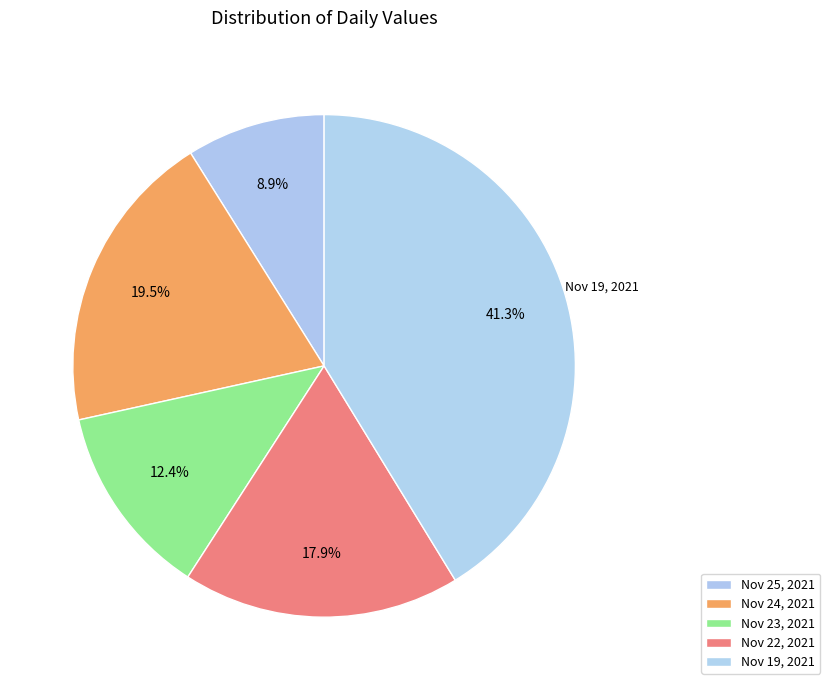

Count the number of slices in the pie.

5